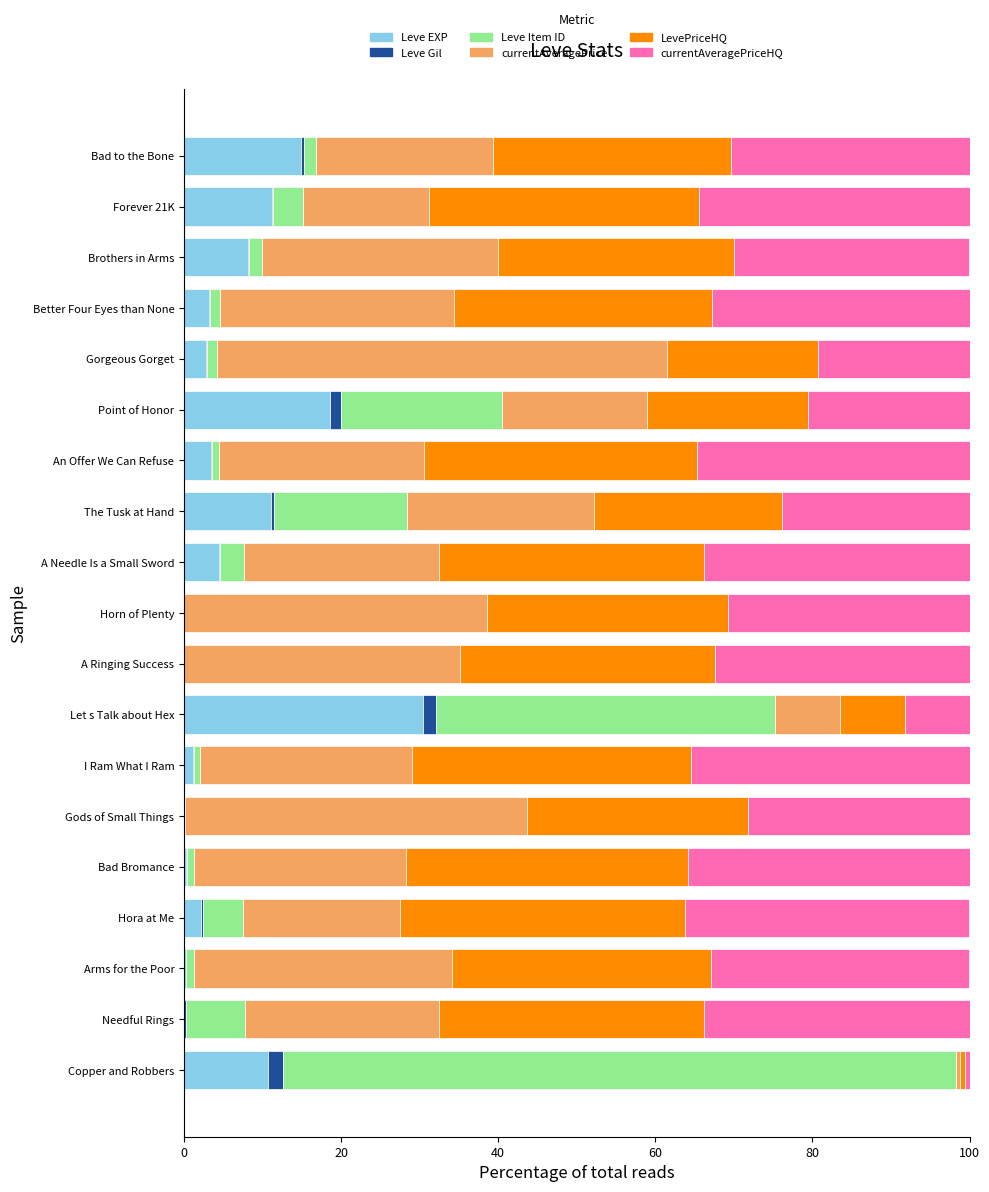

The Leve EXP series shows 4.4 at A Needle Is a Small Sword. True or false?

True